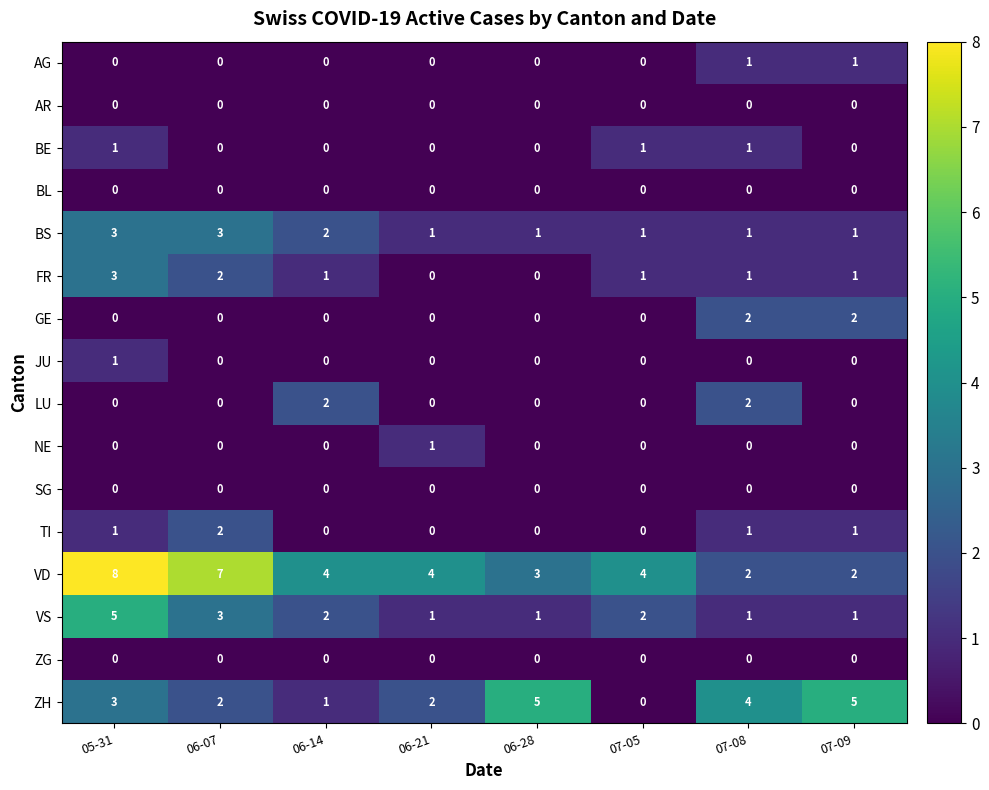

Which series has the largest range (max minus min)?

VD